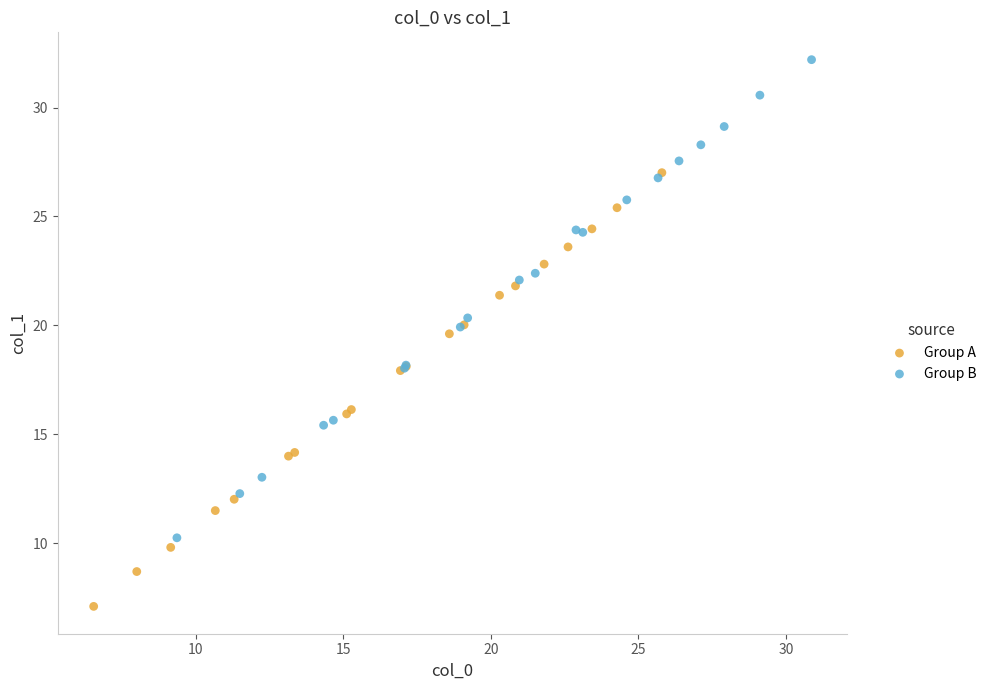

What are all the series names shown in the legend?

Group A, Group B